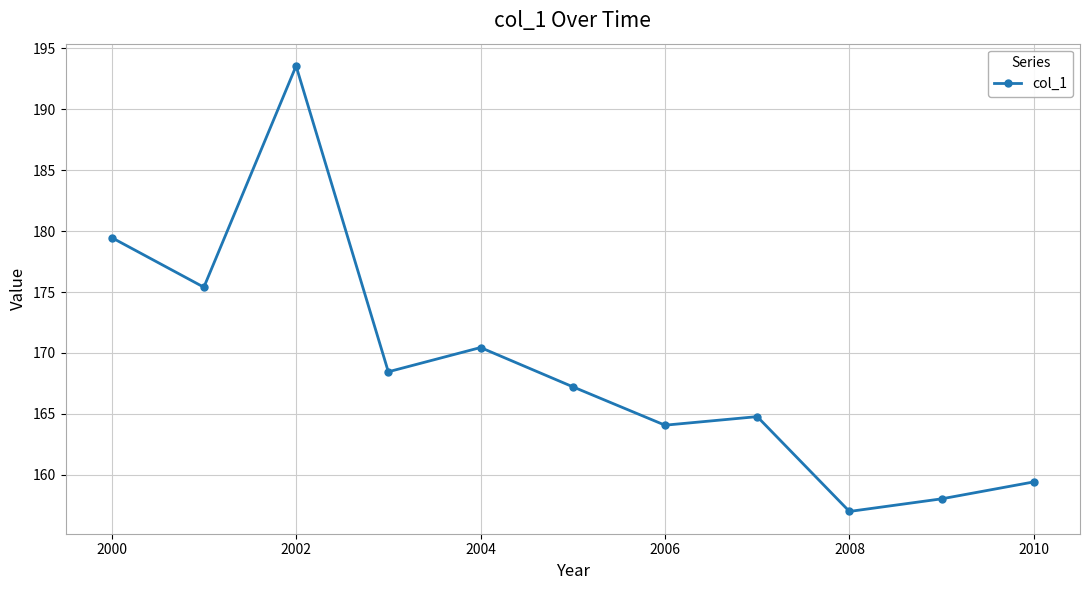

What is the sum of all values?

1857.8